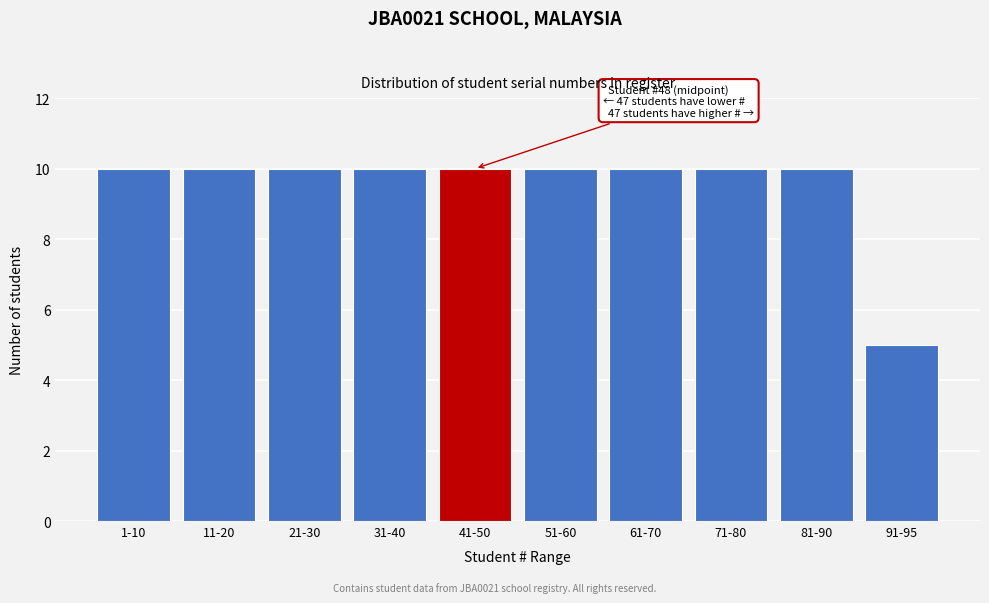

Reading left to right, extract all data points from this chart.

10	10	10	10	10	10	10	10	10	5